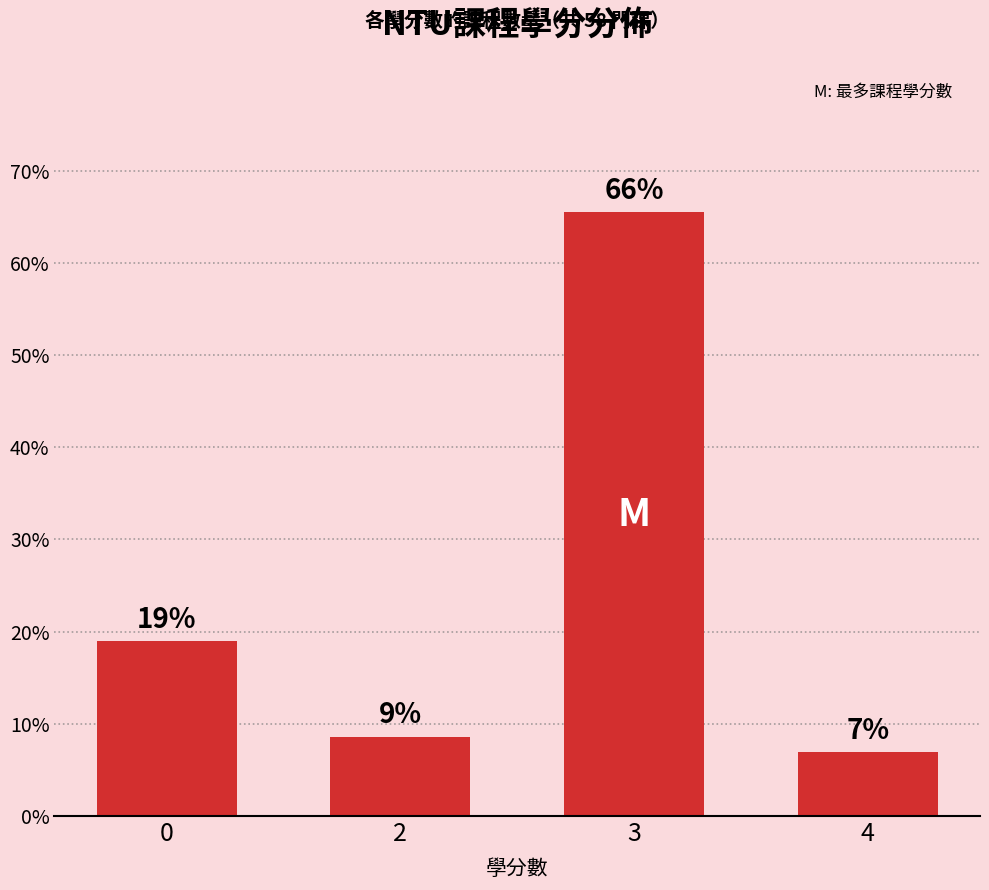

How many bars are there in total?

4